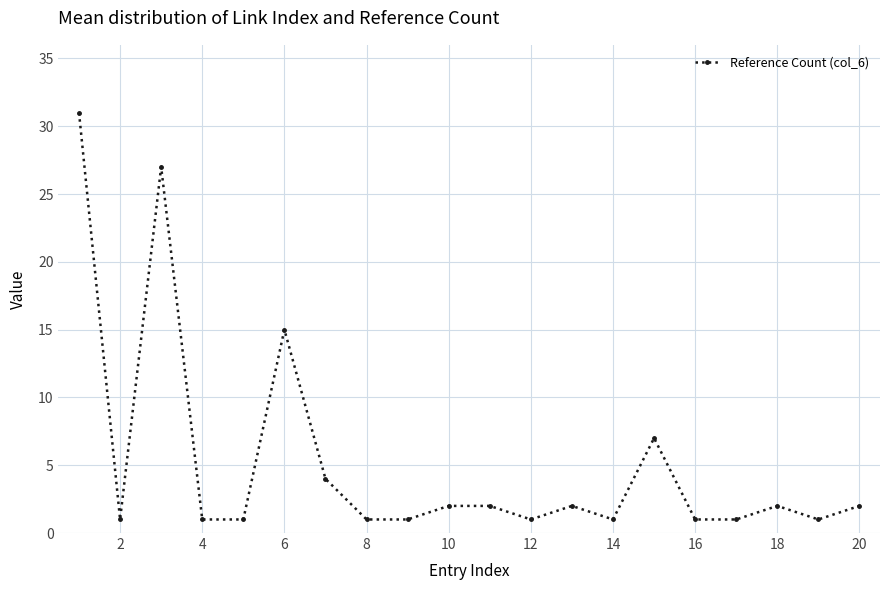

How many data points are less than 2?

10